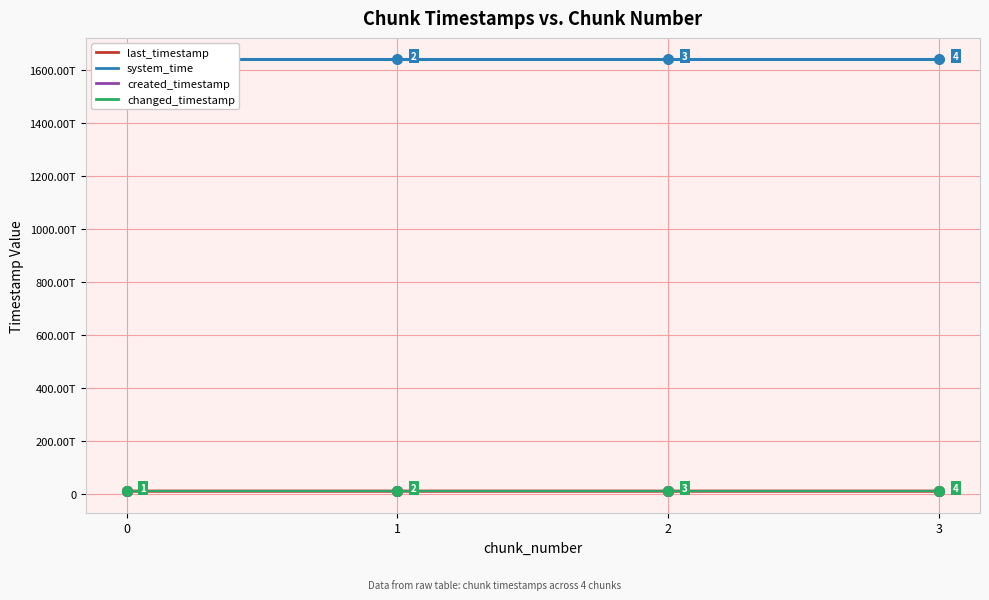

Read the changed_timestamp value at 2, to the nearest 50.

10800791147650